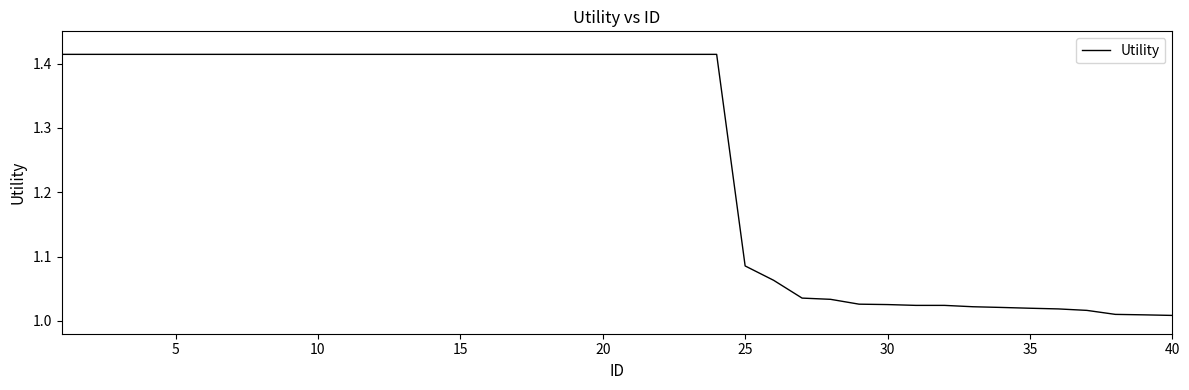

What is the difference between the maximum and minimum values?

0.4